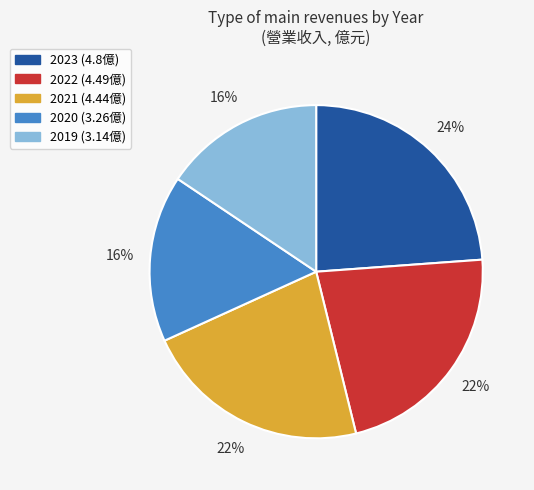

Is 2019 the majority of the pie?

No